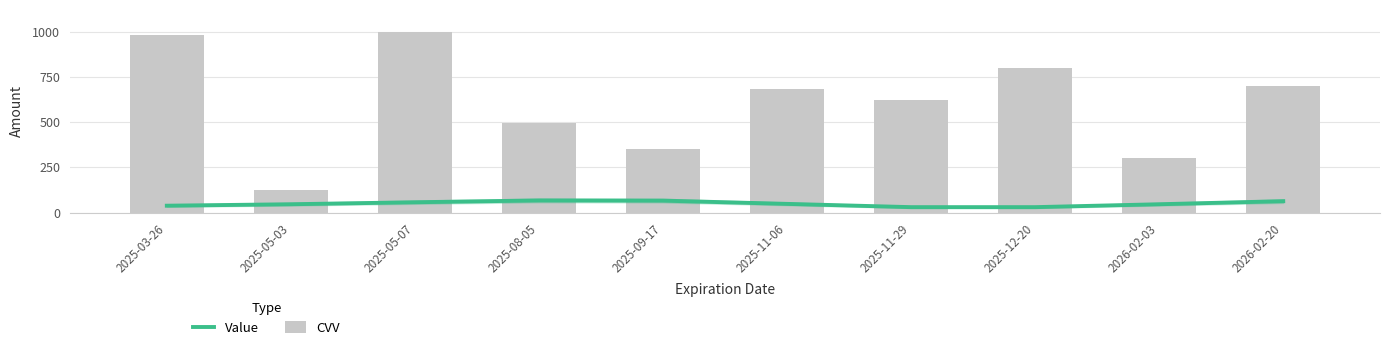

Which series has the largest range (max minus min)?

CVV